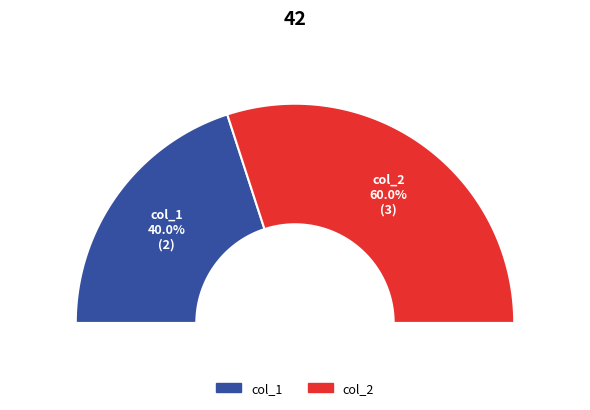

Is the sum of col_2 and col_1 greater than half?

Yes